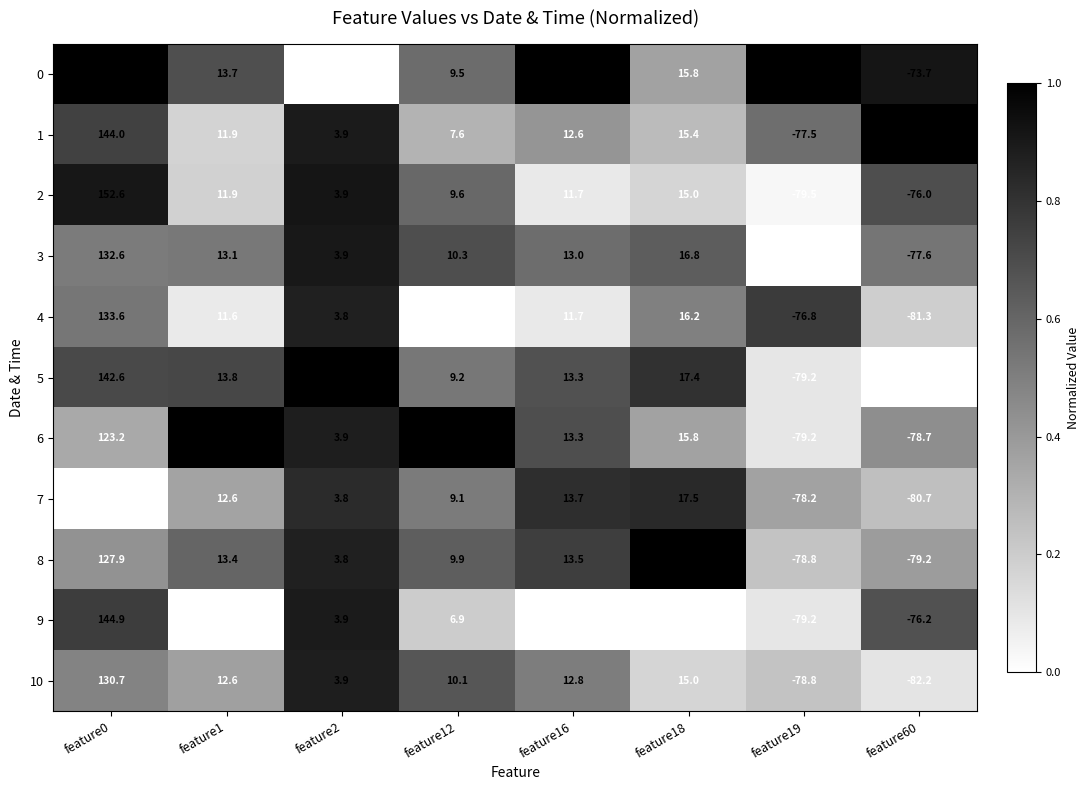

List the series in order of their peak value, highest first.

0, 2, 9, 1, 5, 4, 3, 10, 8, 6, 7